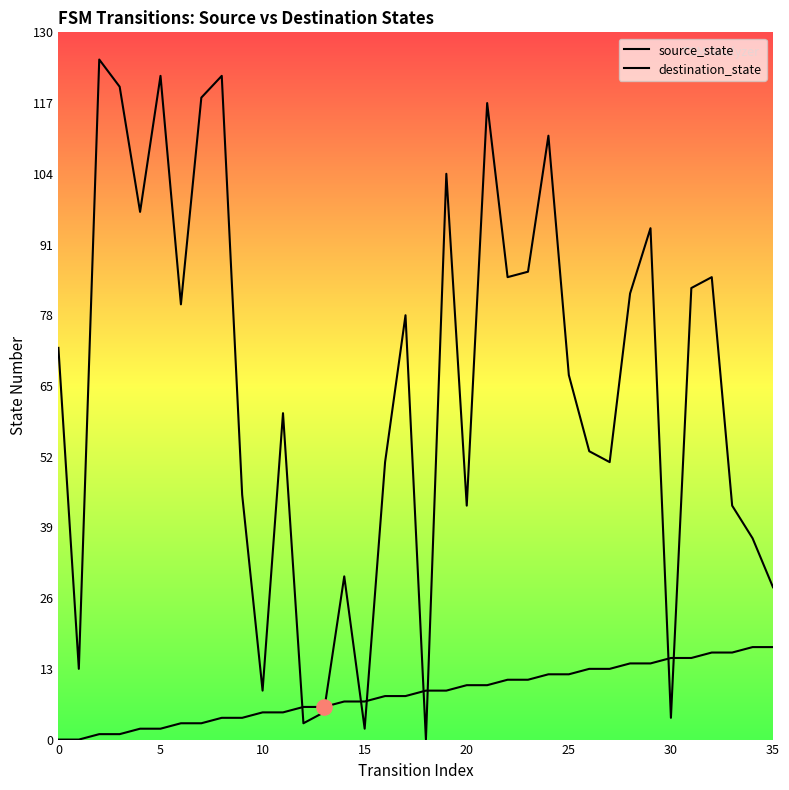

Which series contains the highest Y value?

destination_state